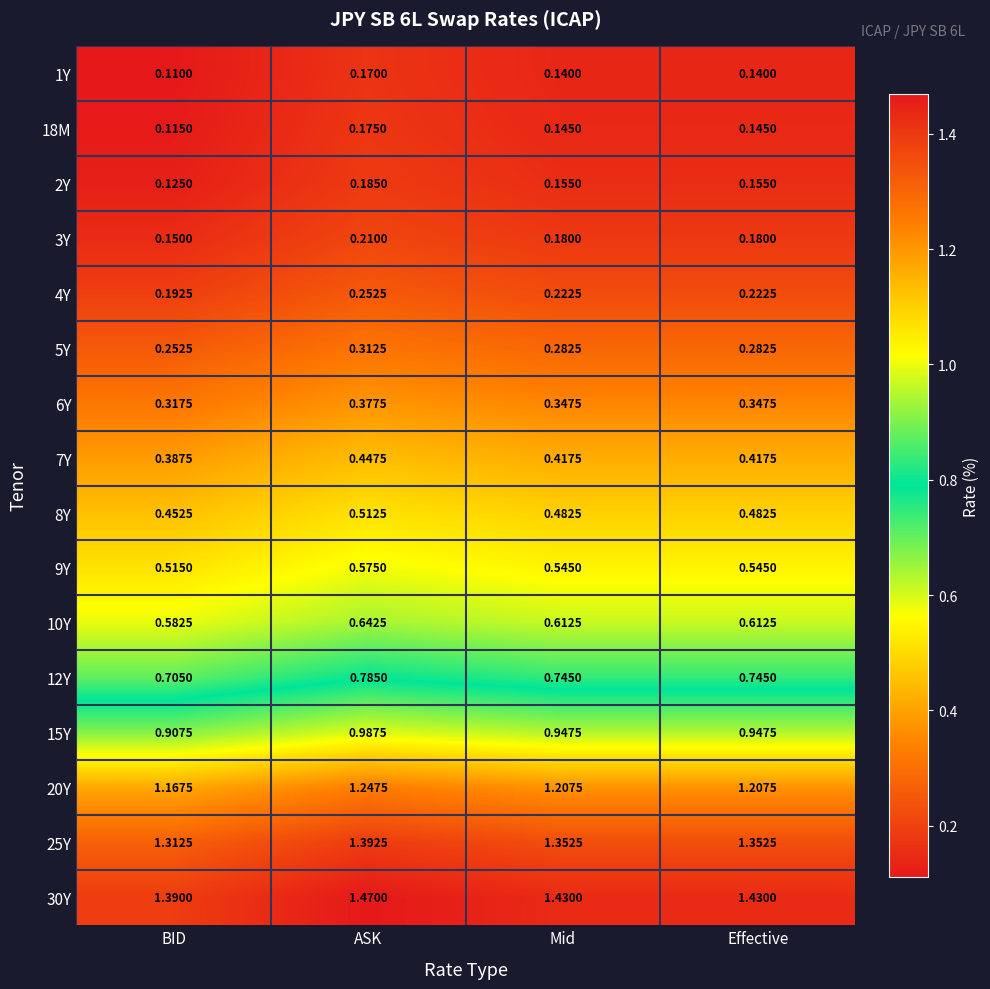

At which label is 2Y closest to 0?

BID